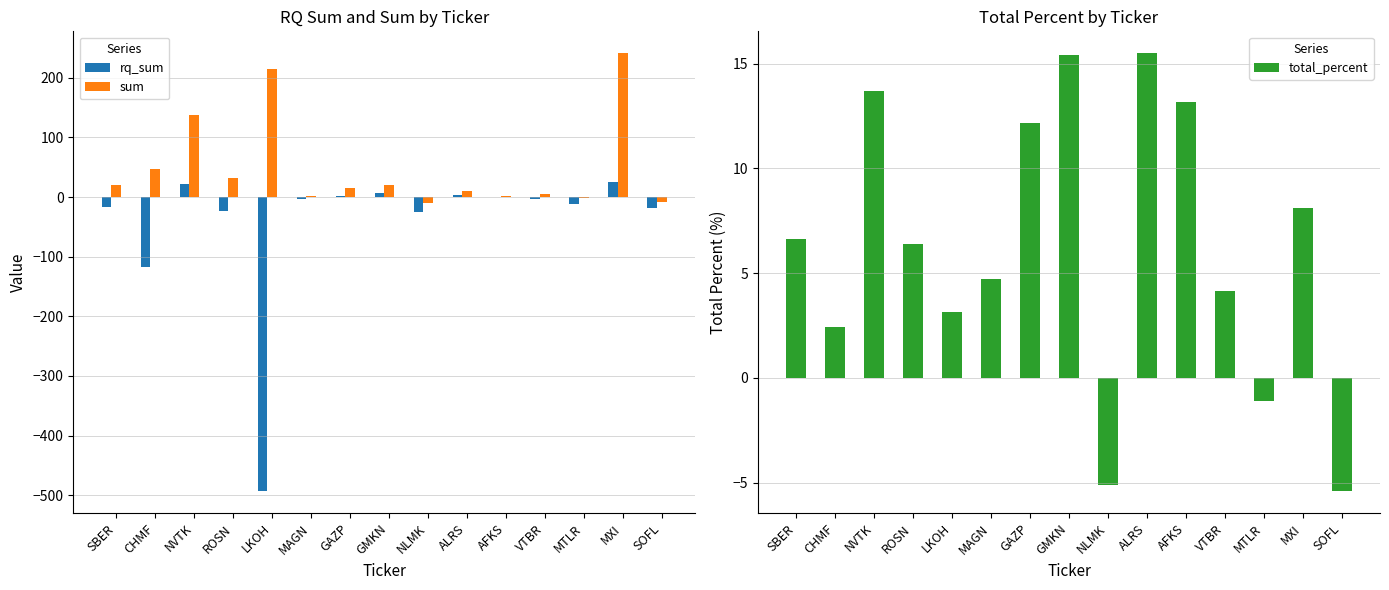

What is the total value across all series at MTLR?

-14.9